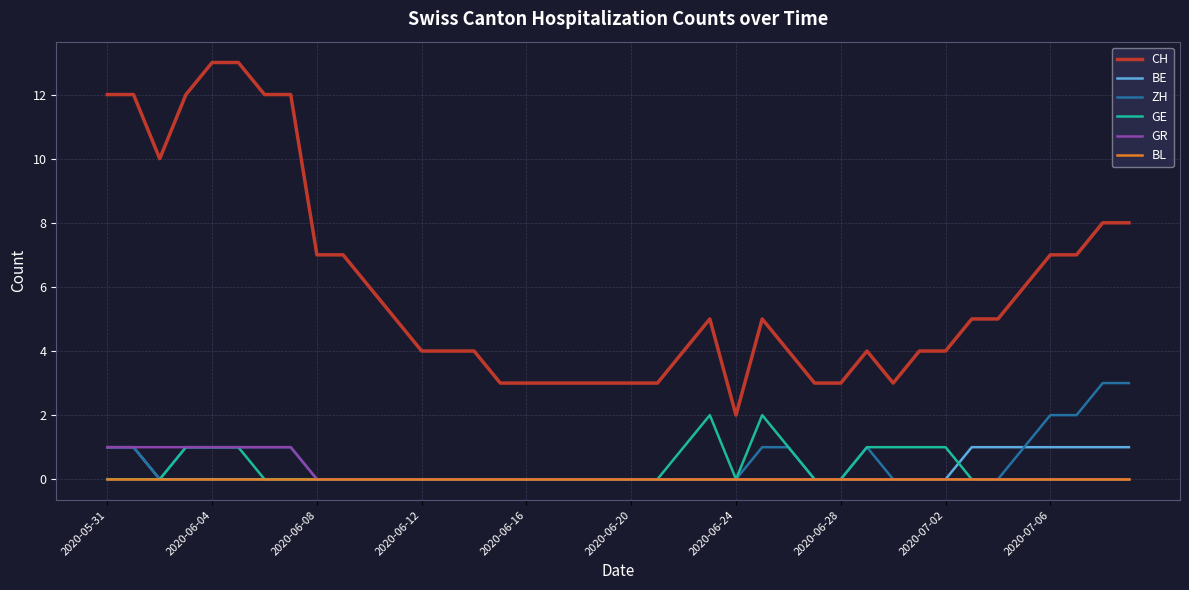

What is the average value of the CH series?

6